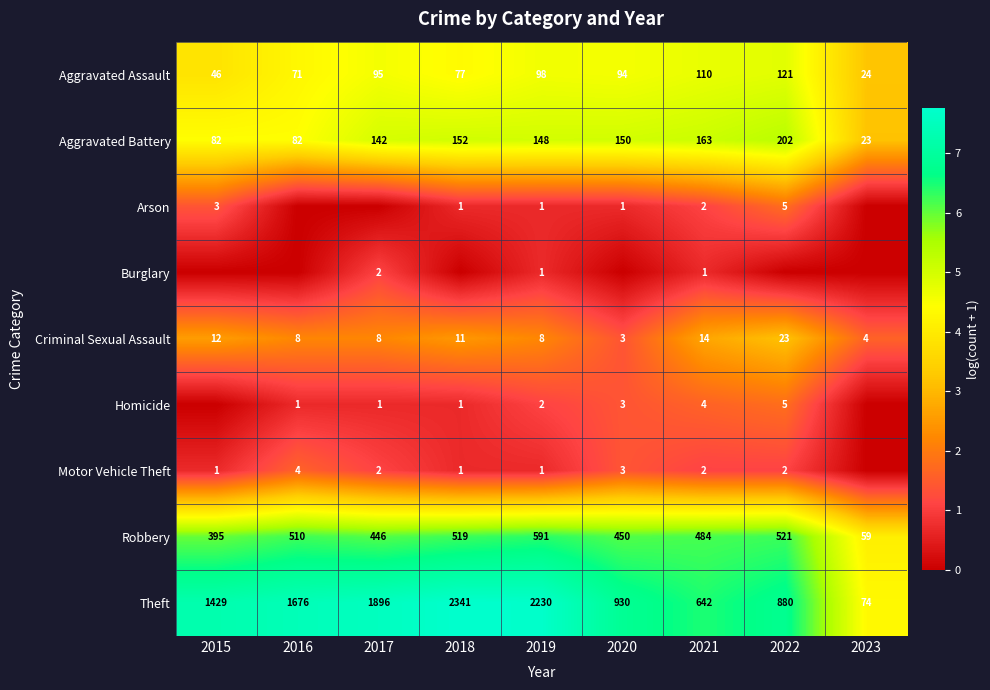

The Aggravated Assault series shows 24 at 2023. True or false?

True